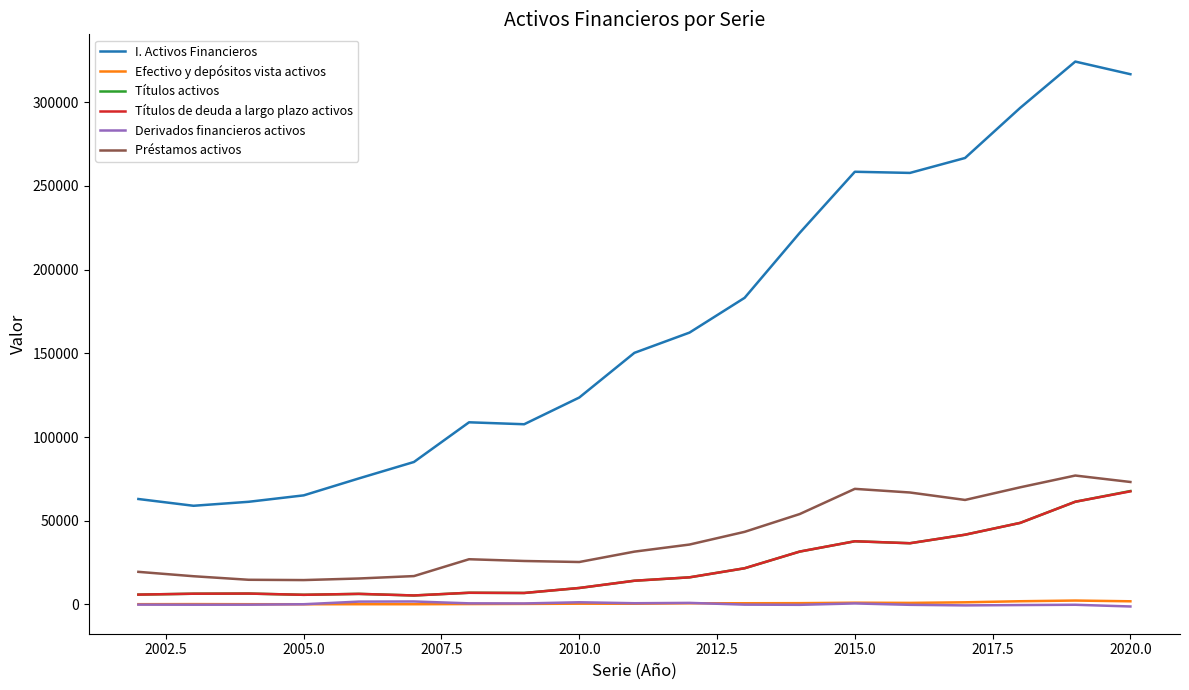

Which series has the largest total across all categories?

I. Activos Financieros